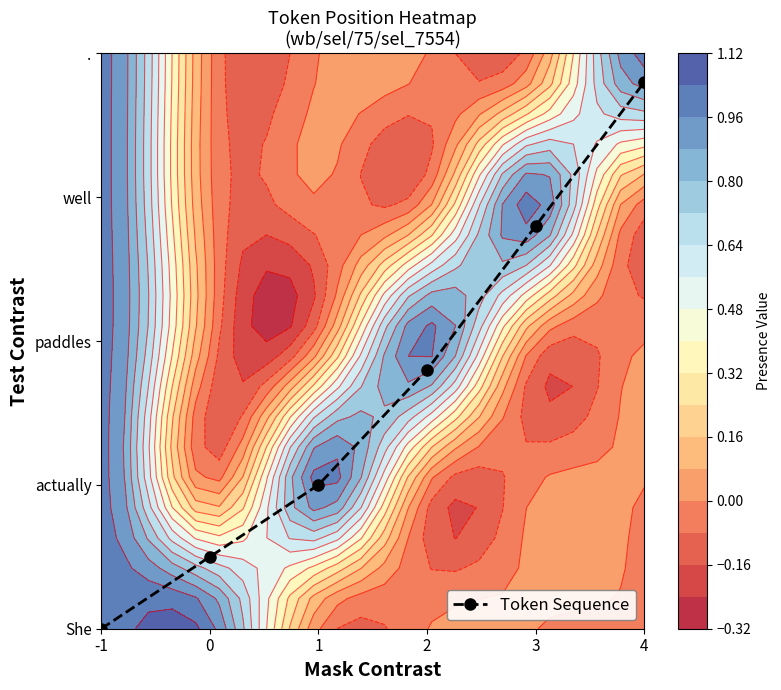

What is the sum of all values?

9.9